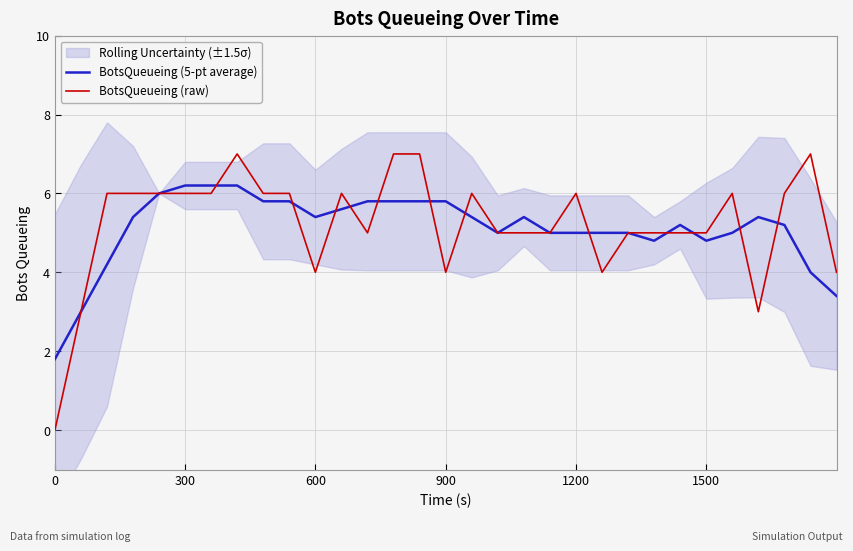

How many data points in BotsQueueing (raw) are less than 6?

15